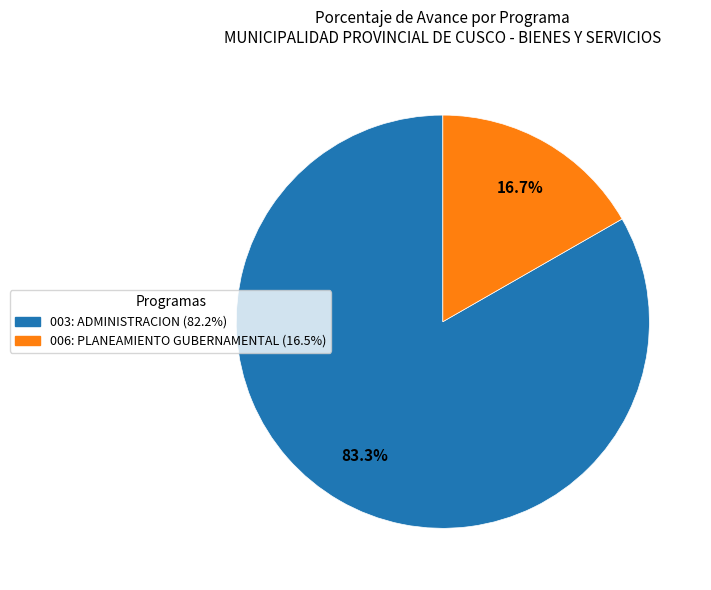

True or false: 006: PLANEAMIENTO GUBERNAMENTAL accounts for 17% of the total.

True